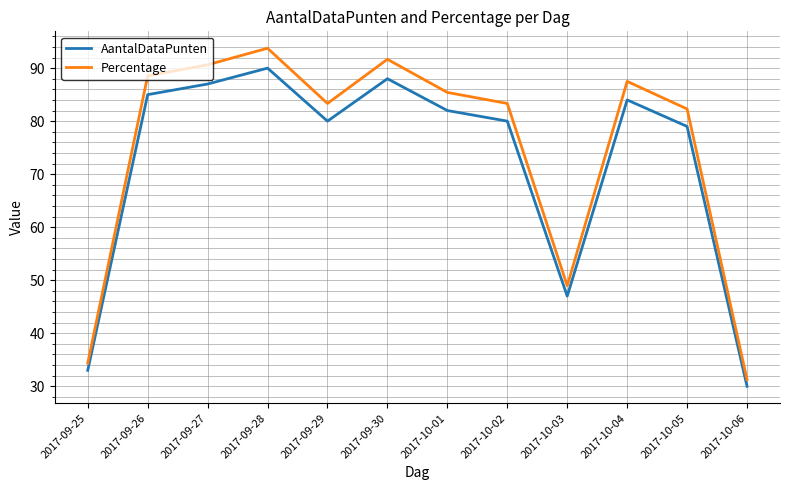

Where does the Percentage series first go above 85?

2017-09-26